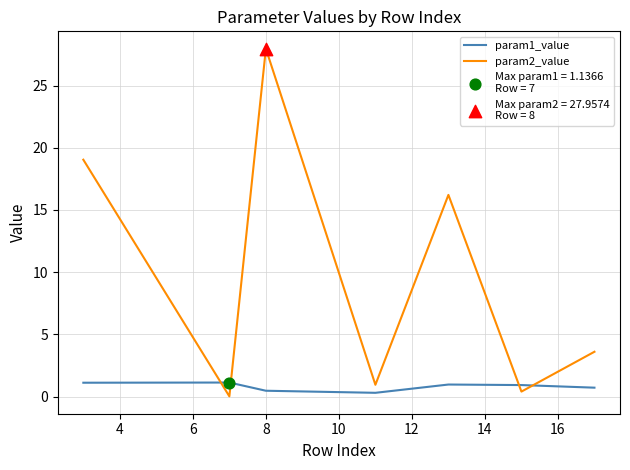

Which series has the largest range (max minus min)?

param2_value